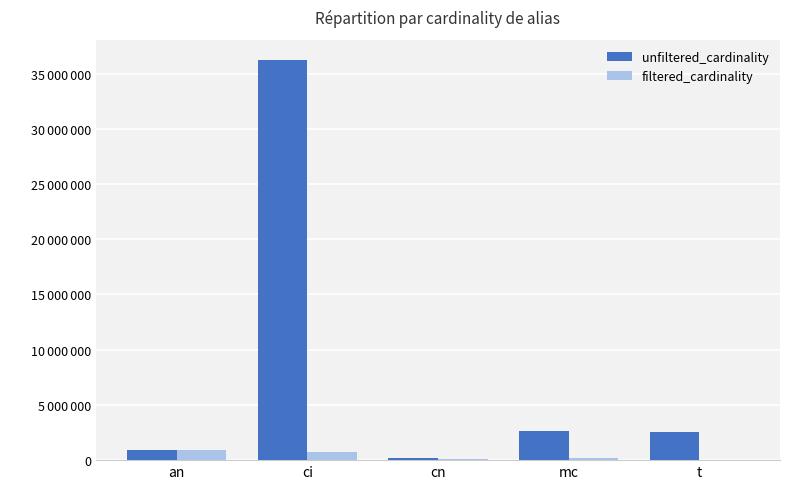

What are all the series names shown in the legend?

unfiltered_cardinality, filtered_cardinality